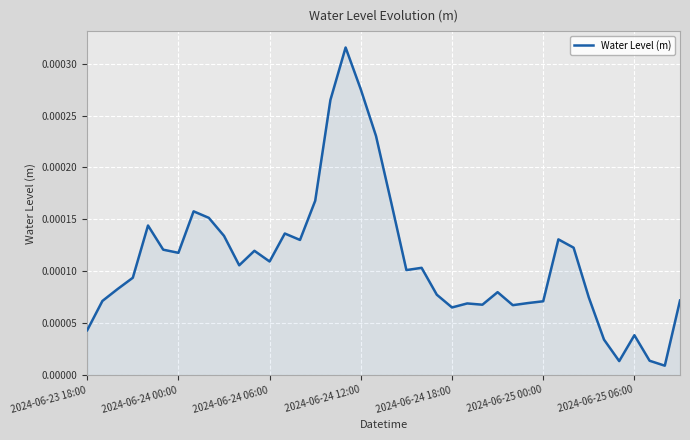

Which category has the highest value across all series?

17